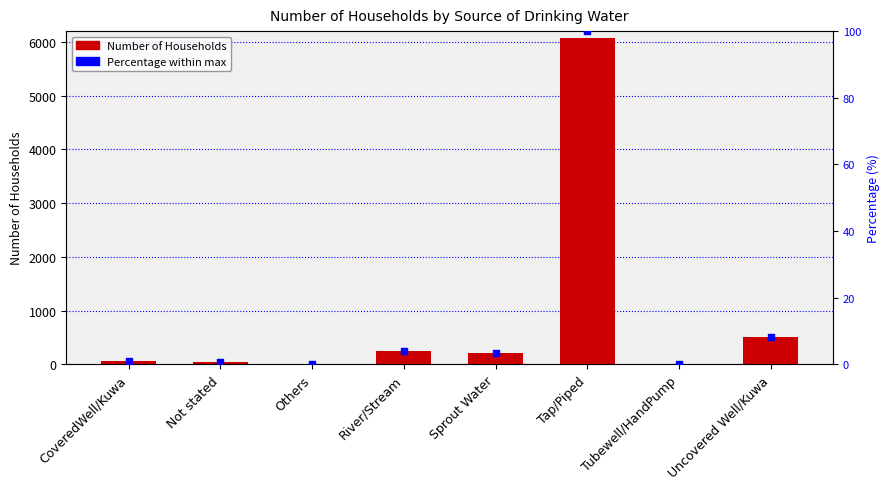

At how many categories does at least one series exceed 2168?

1